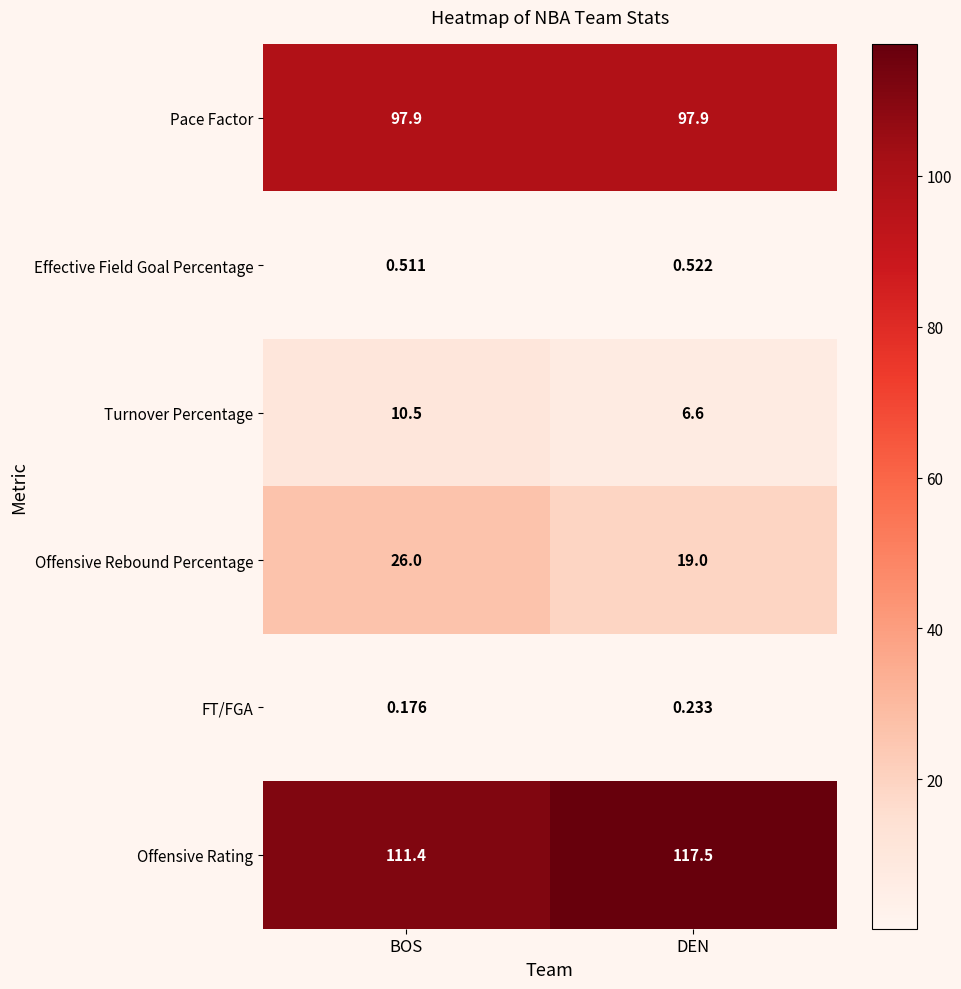

Is the value of Turnover Percentage at BOS greater than the value of Effective Field Goal Percentage at DEN?

Yes